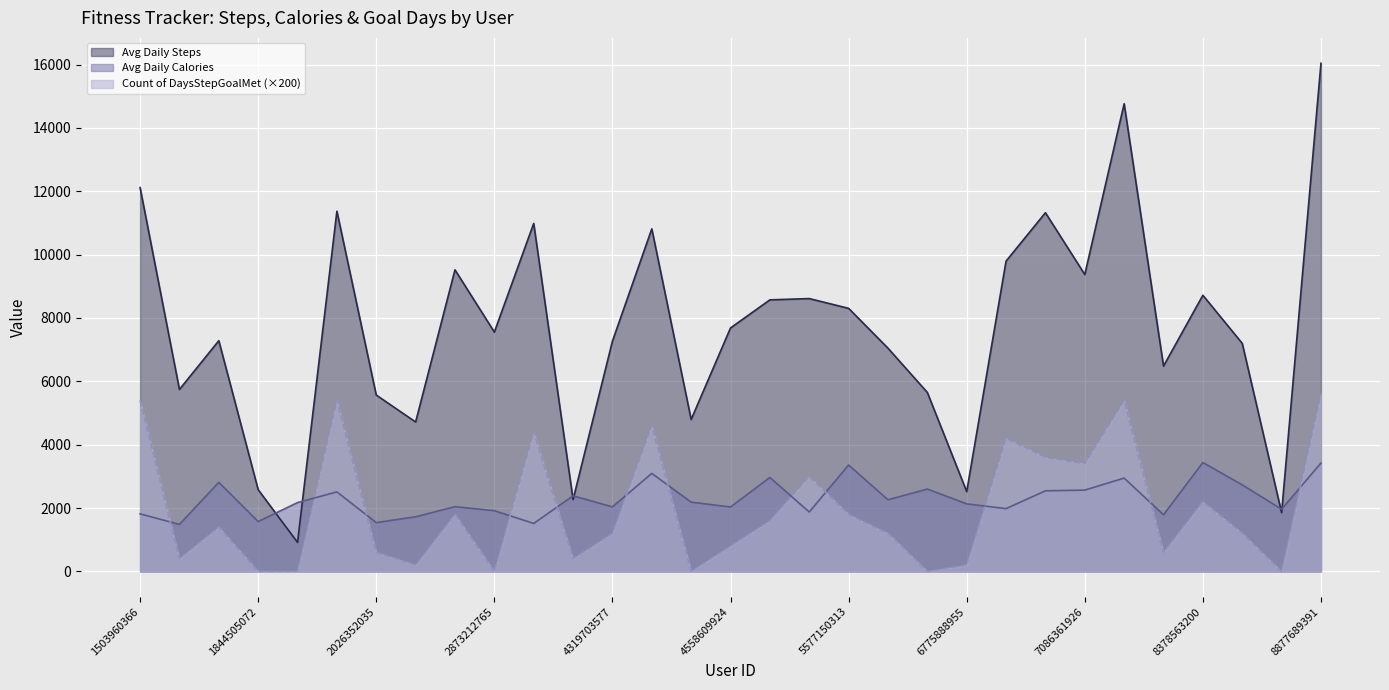

True or false: Count of DaysStepGoalMet has a value of 3744.7 at 2873212765.

False